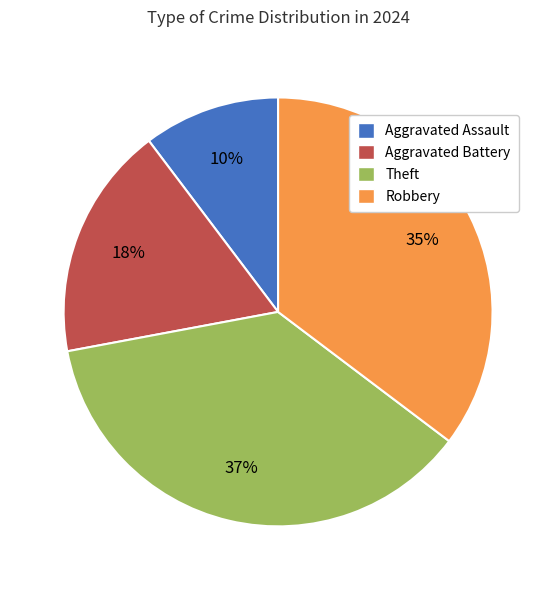

To the nearest percent, what portion does Aggravated Assault represent?

10%